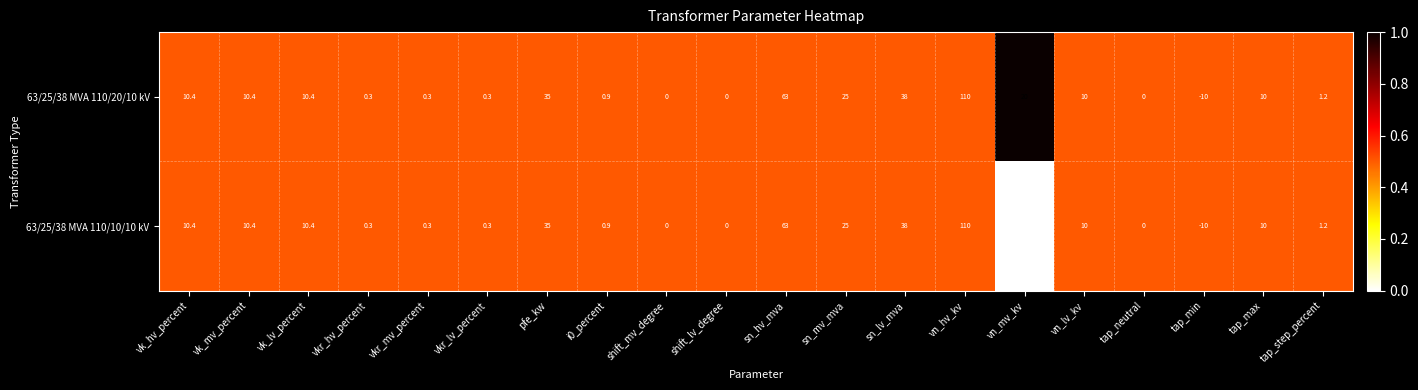

The 63/25/38 MVA 110/10/10 kV series shows 0.3 at vkr_hv_percent. True or false?

True